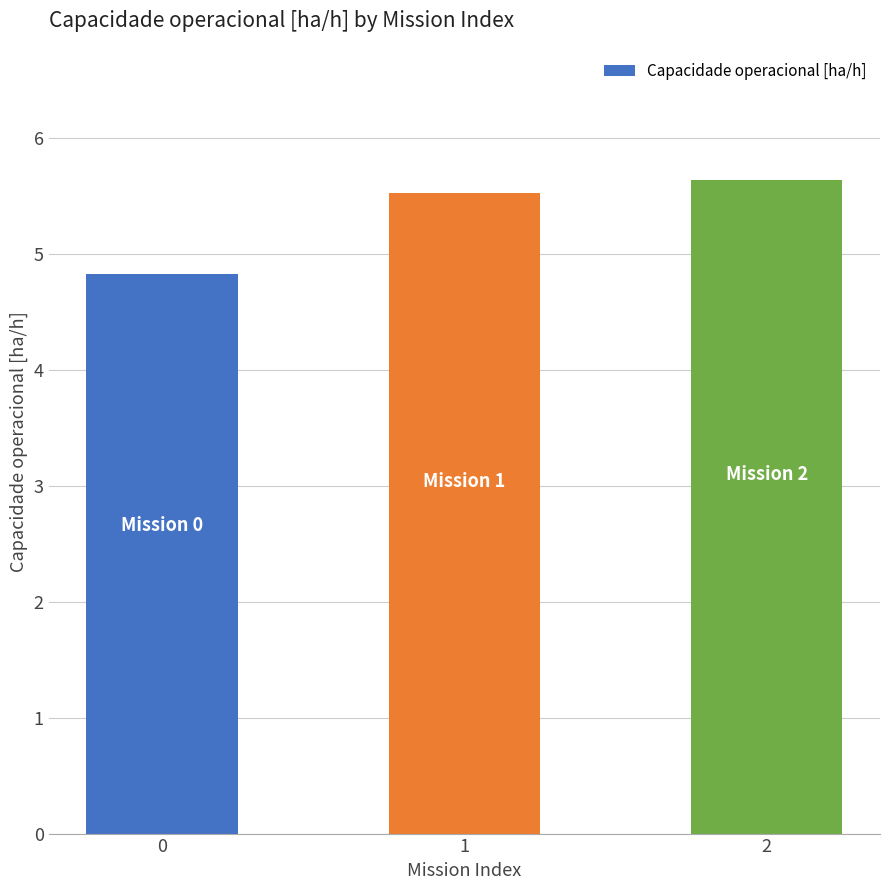

Count the values in the range 4 to 5.

1